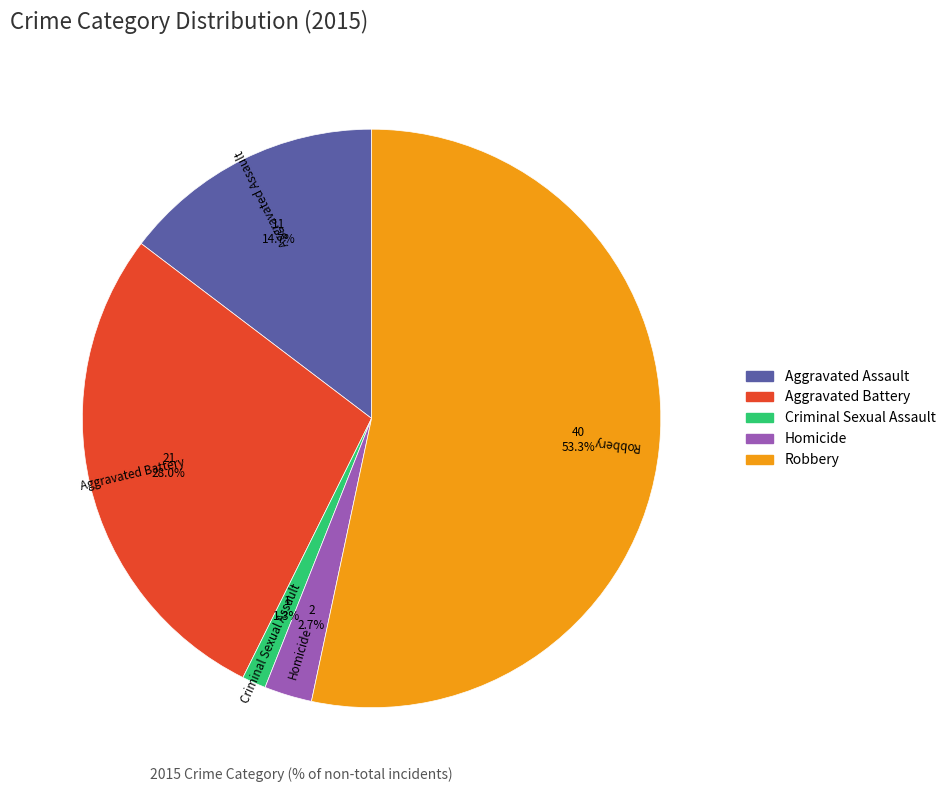

To the nearest percent, what is the combined percentage of Criminal Sexual Assault and Aggravated Battery?

29%